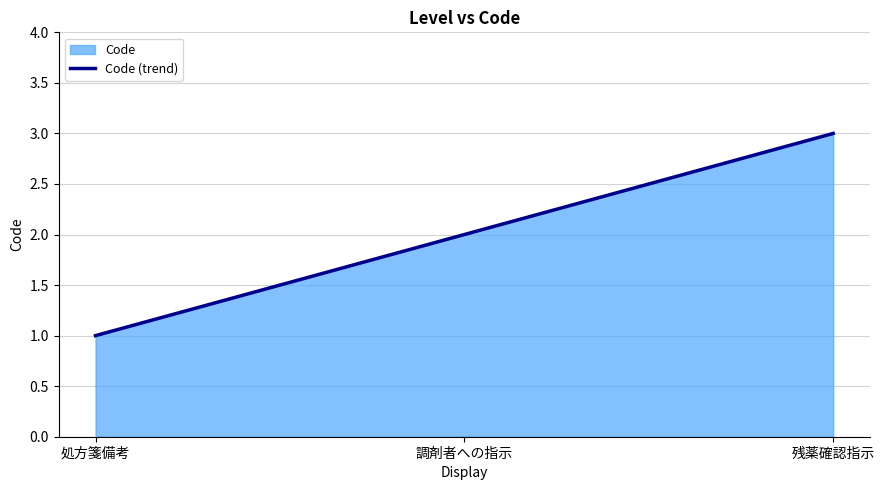

Reading right to left, extract all data points from this chart.

残薬確認指示=3	調剤者への指示=2	処方箋備考=1